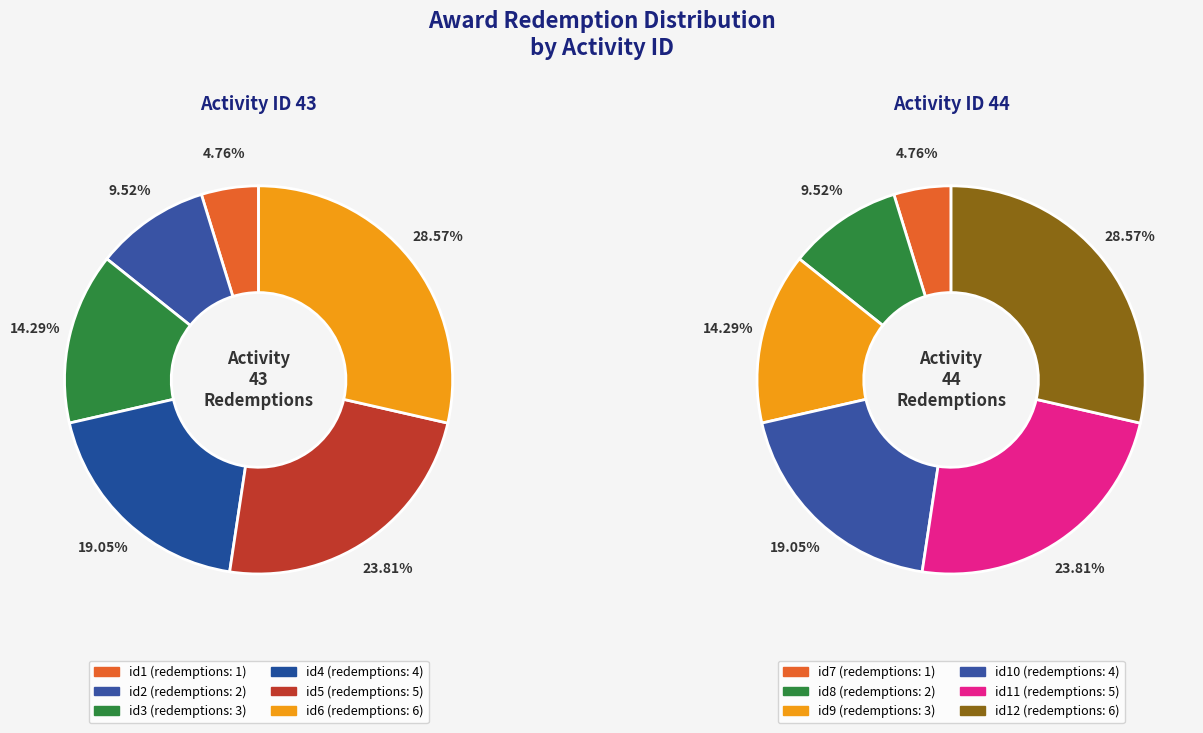

To the nearest percent, what is the average slice percentage?

17%